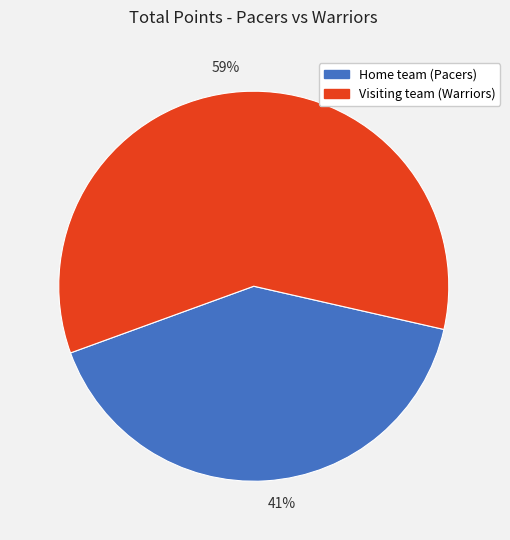

How many slices are in this pie chart?

2